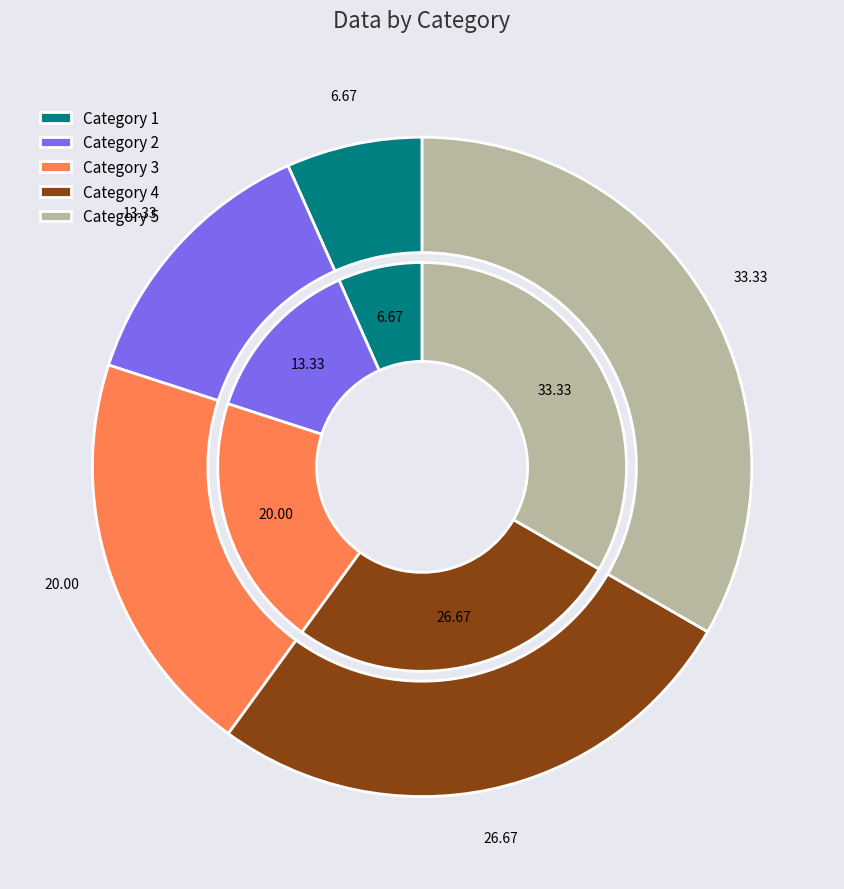

Do 5 and 2 together represent more than half of the pie?

No